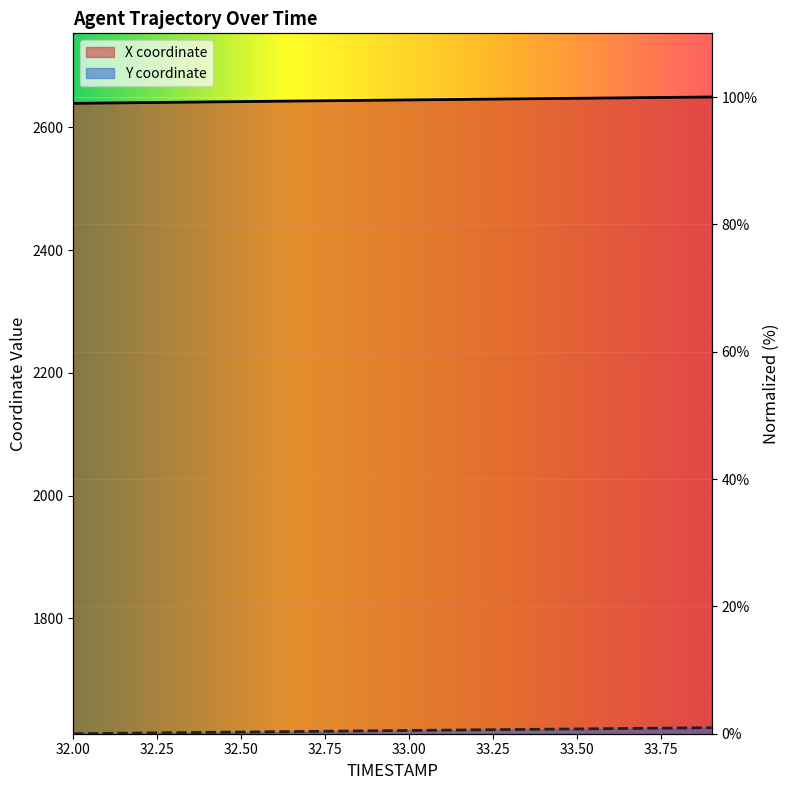

Reading left to right, what are all the values shown in this chart?

X: 99.0	99.1	99.1	99.2	99.2	99.3	99.3	99.4	99.4	99.5	99.5	99.6	99.6	99.7	99.7	99.8	99.8	99.9	99.9	100.0
Y: 0.0	0.1	0.1	0.2	0.2	0.3	0.3	0.4	0.4	0.5	0.5	0.6	0.6	0.7	0.7	0.8	0.8	0.9	0.9	0.9